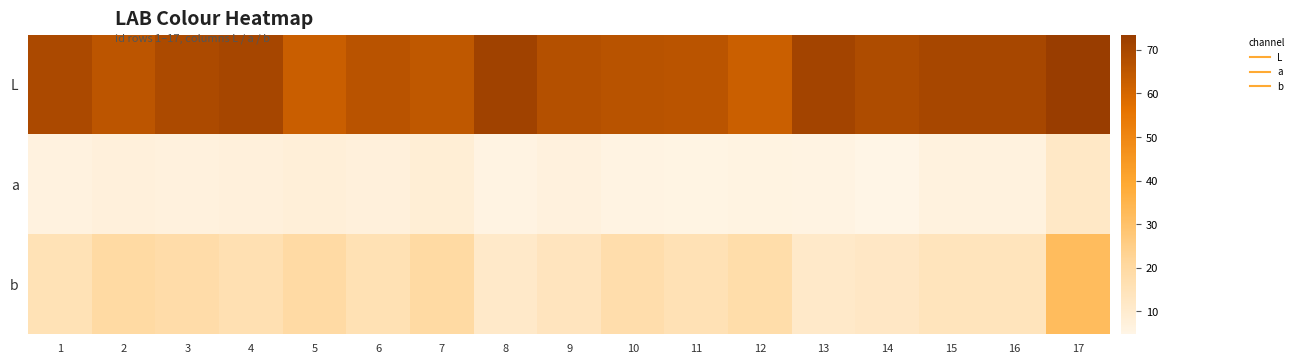

Reading left to right, extract all data points from this chart.

L: 1=69.2	2=65.7	3=69.0	4=70.4	5=62.6	6=66.2	7=64.9	8=71.9	9=67.1	10=66.3	11=65.8	12=62.3	13=71.0	14=68.6	15=70.1	16=70.1	17=73.5
a: 1=6.1	2=7.3	3=6.8	4=7.4	5=7.7	6=7.2	7=8.6	8=5.7	9=6.8	10=5.7	11=5.4	12=5.9	13=5.8	14=4.7	15=6.4	16=6.4	17=11.7
b: 1=15.4	2=19.5	3=18.4	4=16.4	5=19.5	6=15.9	7=19.6	8=11.3	9=13.7	10=17.6	11=15.5	12=17.9	13=11.3	14=12.1	15=14.1	16=14.1	17=32.1